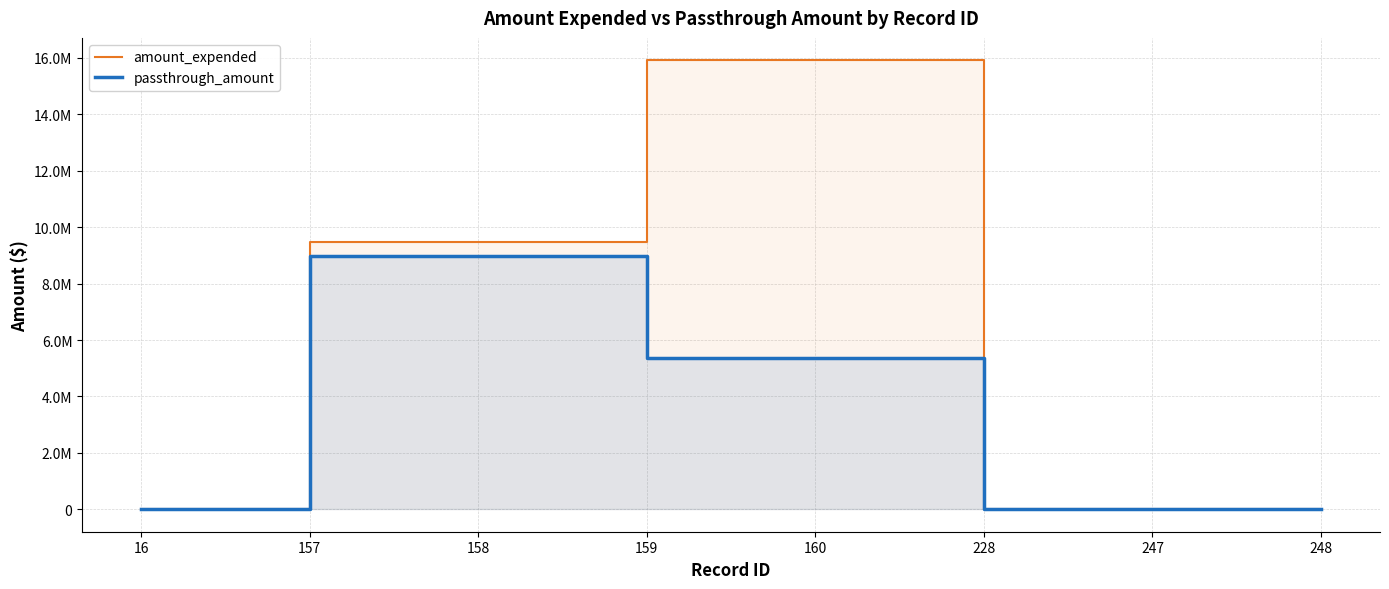

Is it true that passthrough_amount equals 0 at 16?

True